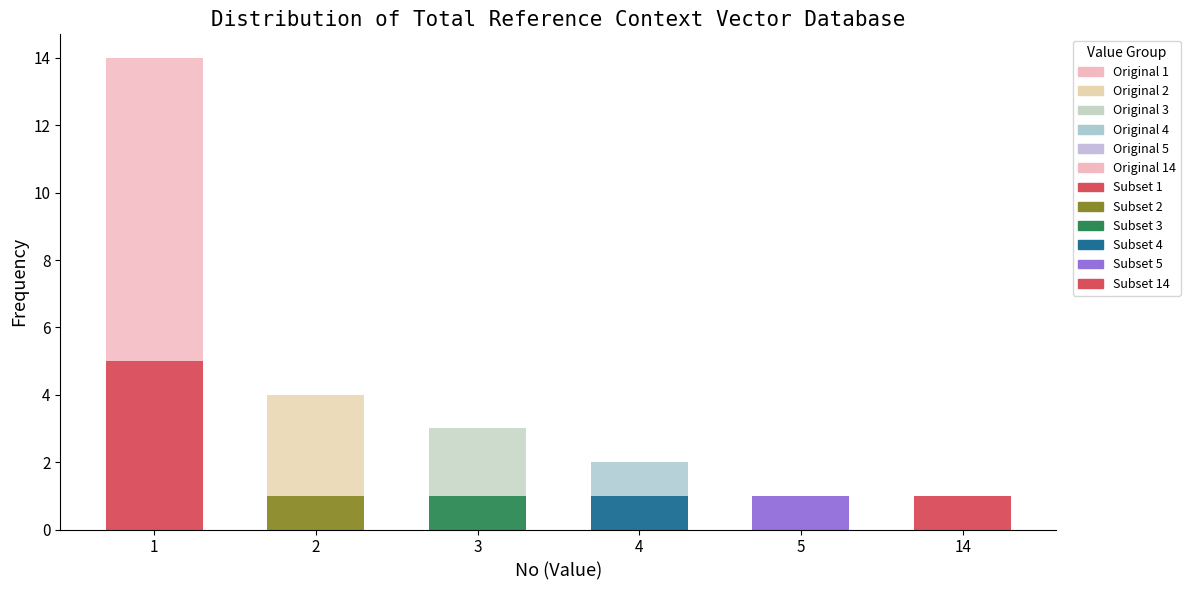

How many bars are there in total?

12